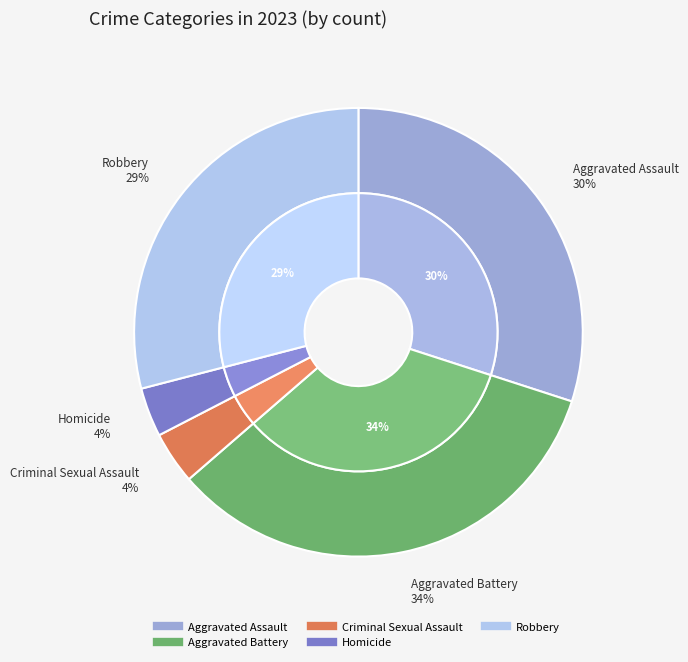

Is Criminal Sexual Assault the majority of the pie?

No